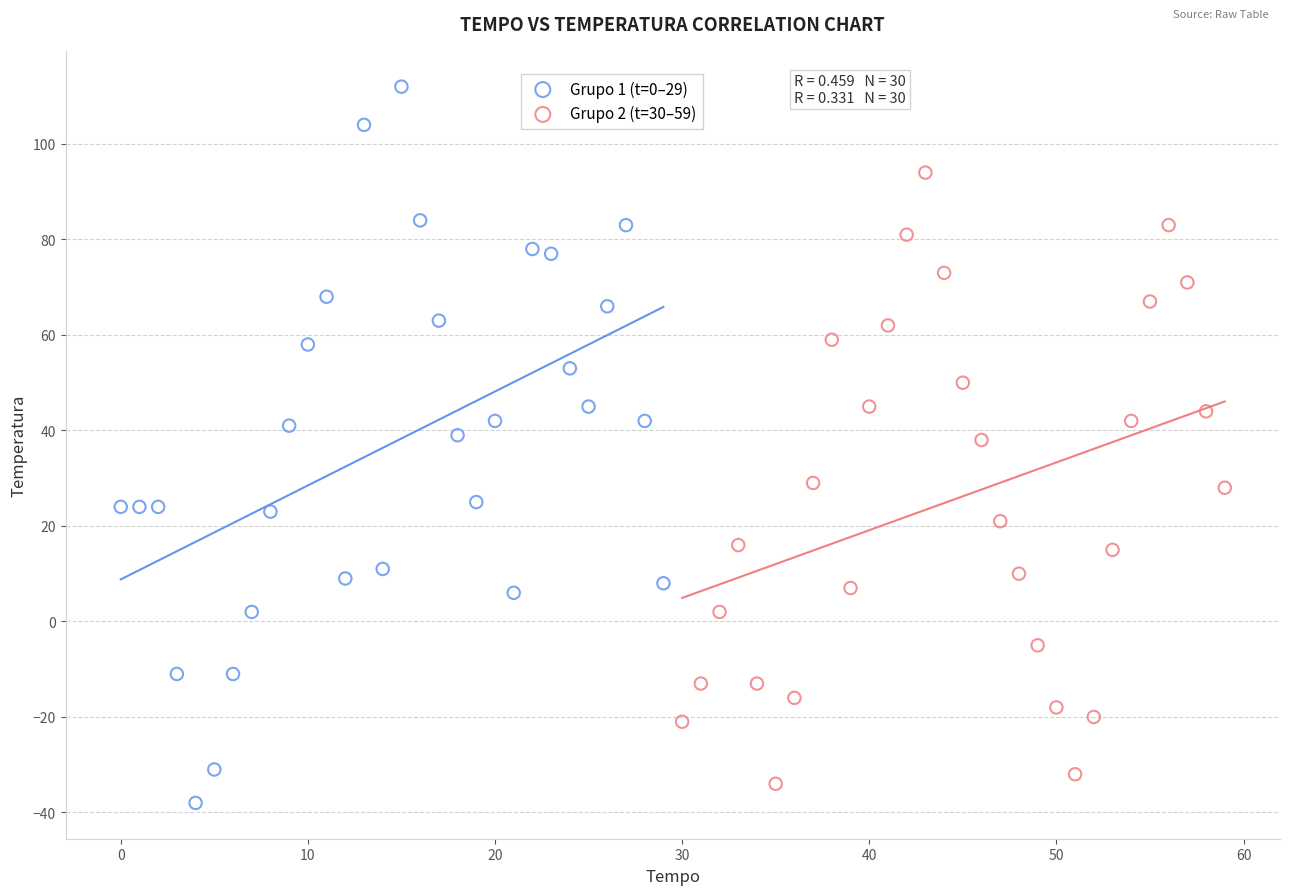

Which series reaches the minimum Y coordinate?

Grupo 1 (t=0–29)